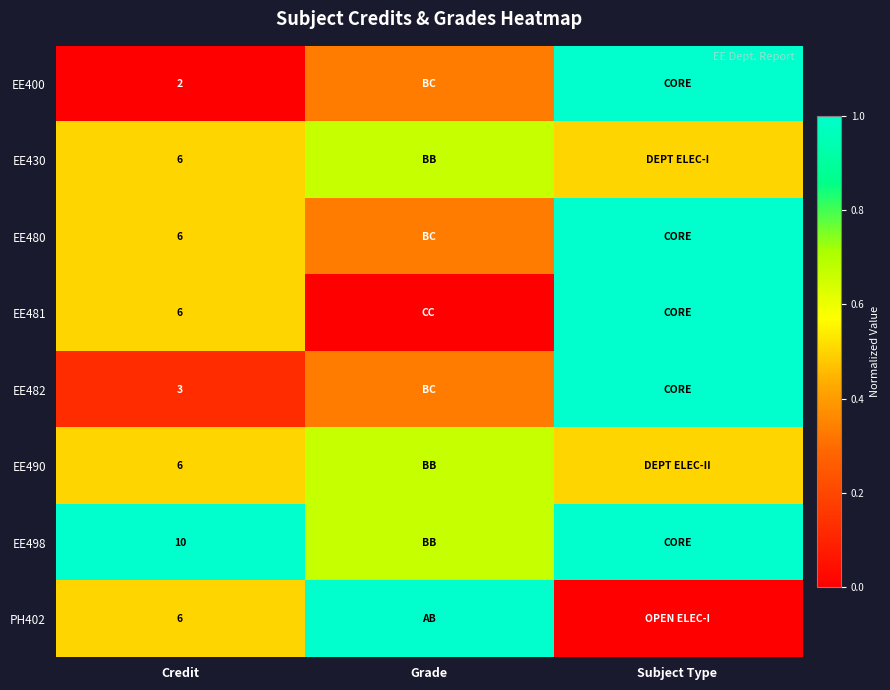

What is the difference between the highest and lowest values at Subject Type?

1.0